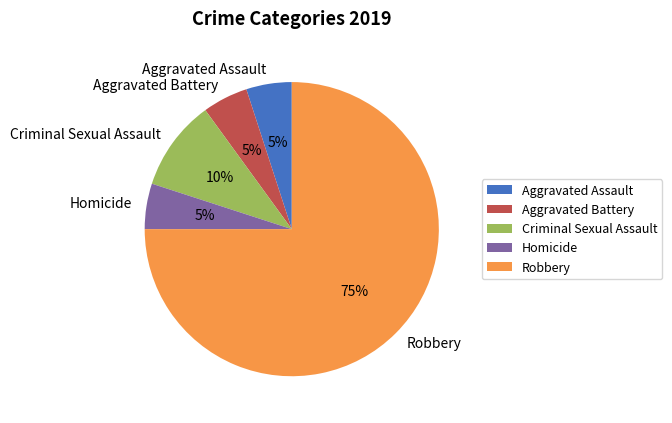

Combined, do Aggravated Battery and Homicide account for over 50%?

No